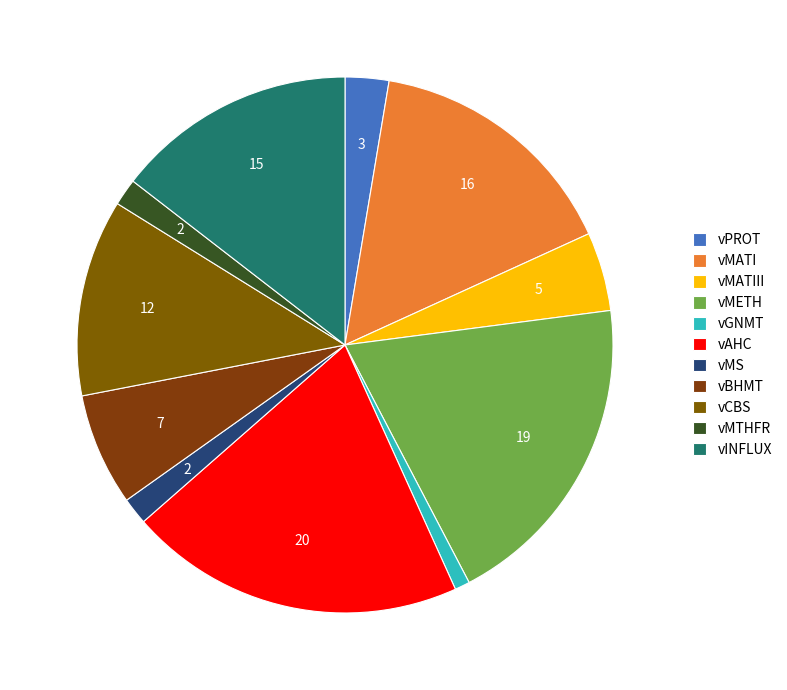

How many segments does this pie chart have?

11